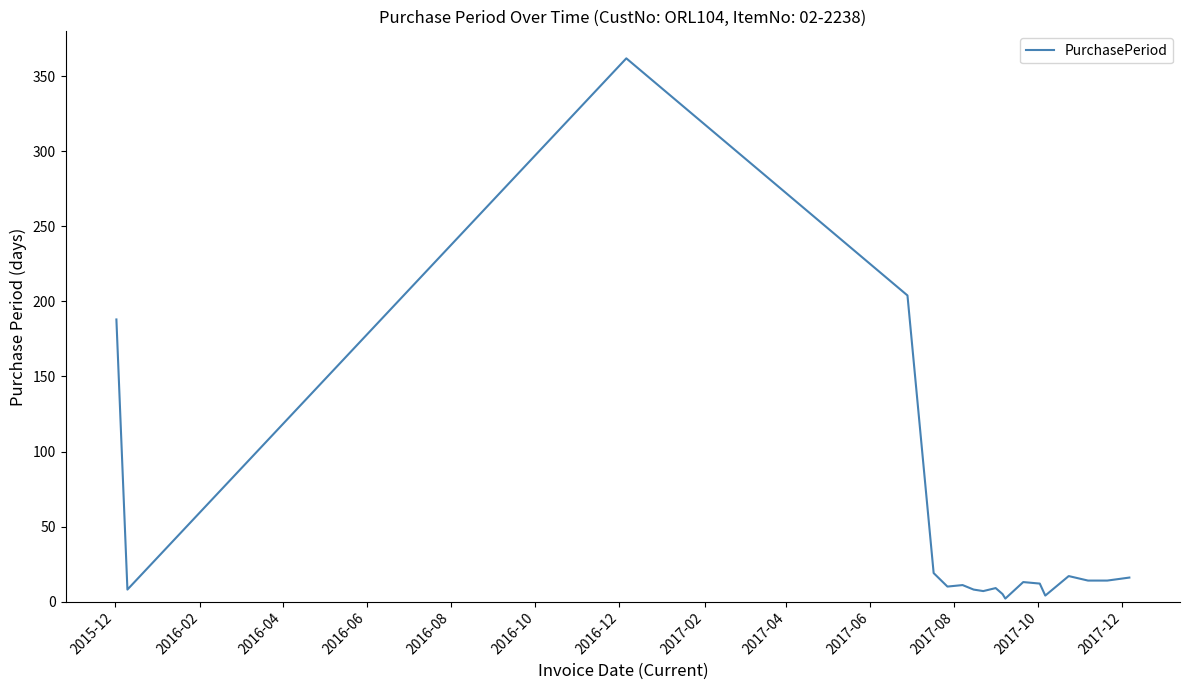

Does the chart display data point markers on the line(s)?

No